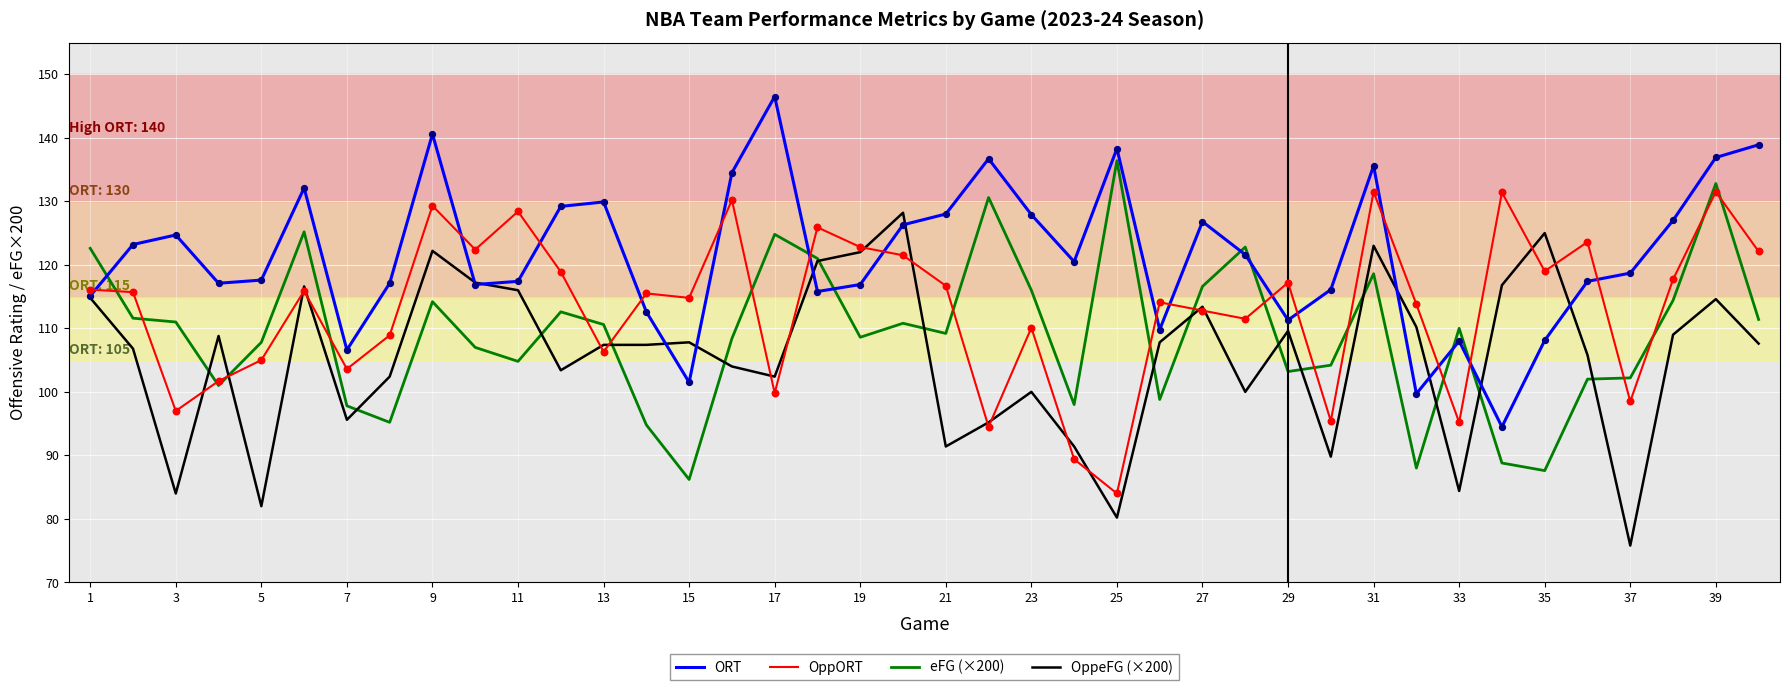

Which series ends up on top after the final intersection of OppORT and eFG (×200)?

OppORT